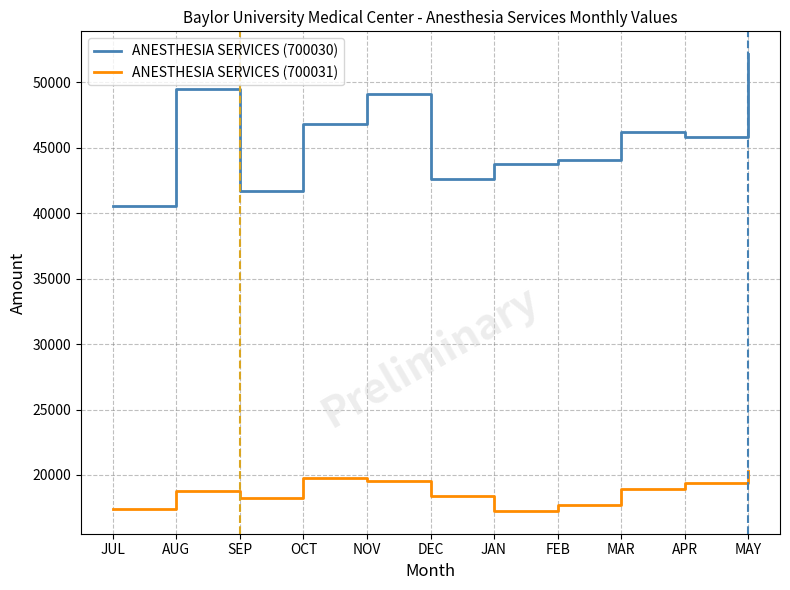

What is the spread (max minus min) of values at JUL?

23153